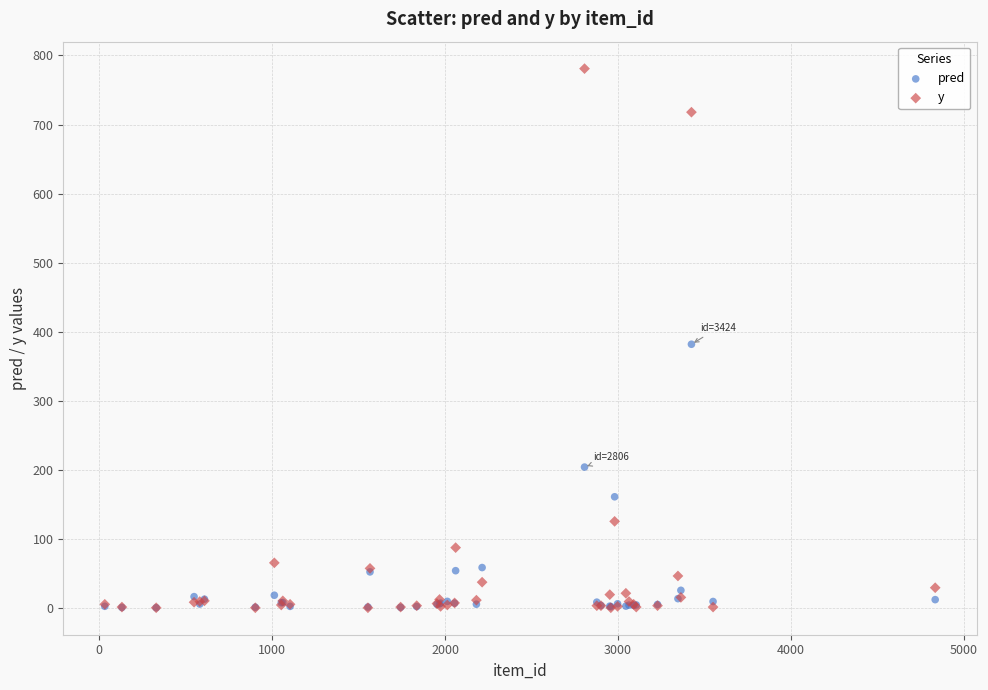

In the y series, what Y value is closest to 391?

126.0